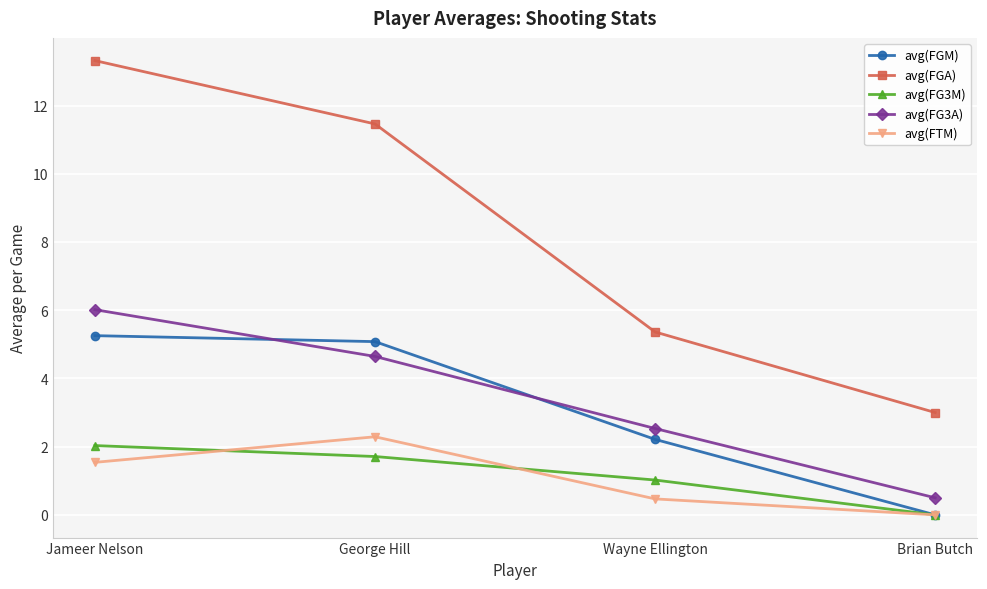

What is the difference between the maximum and minimum values in the avg(FGM) series?

5.3